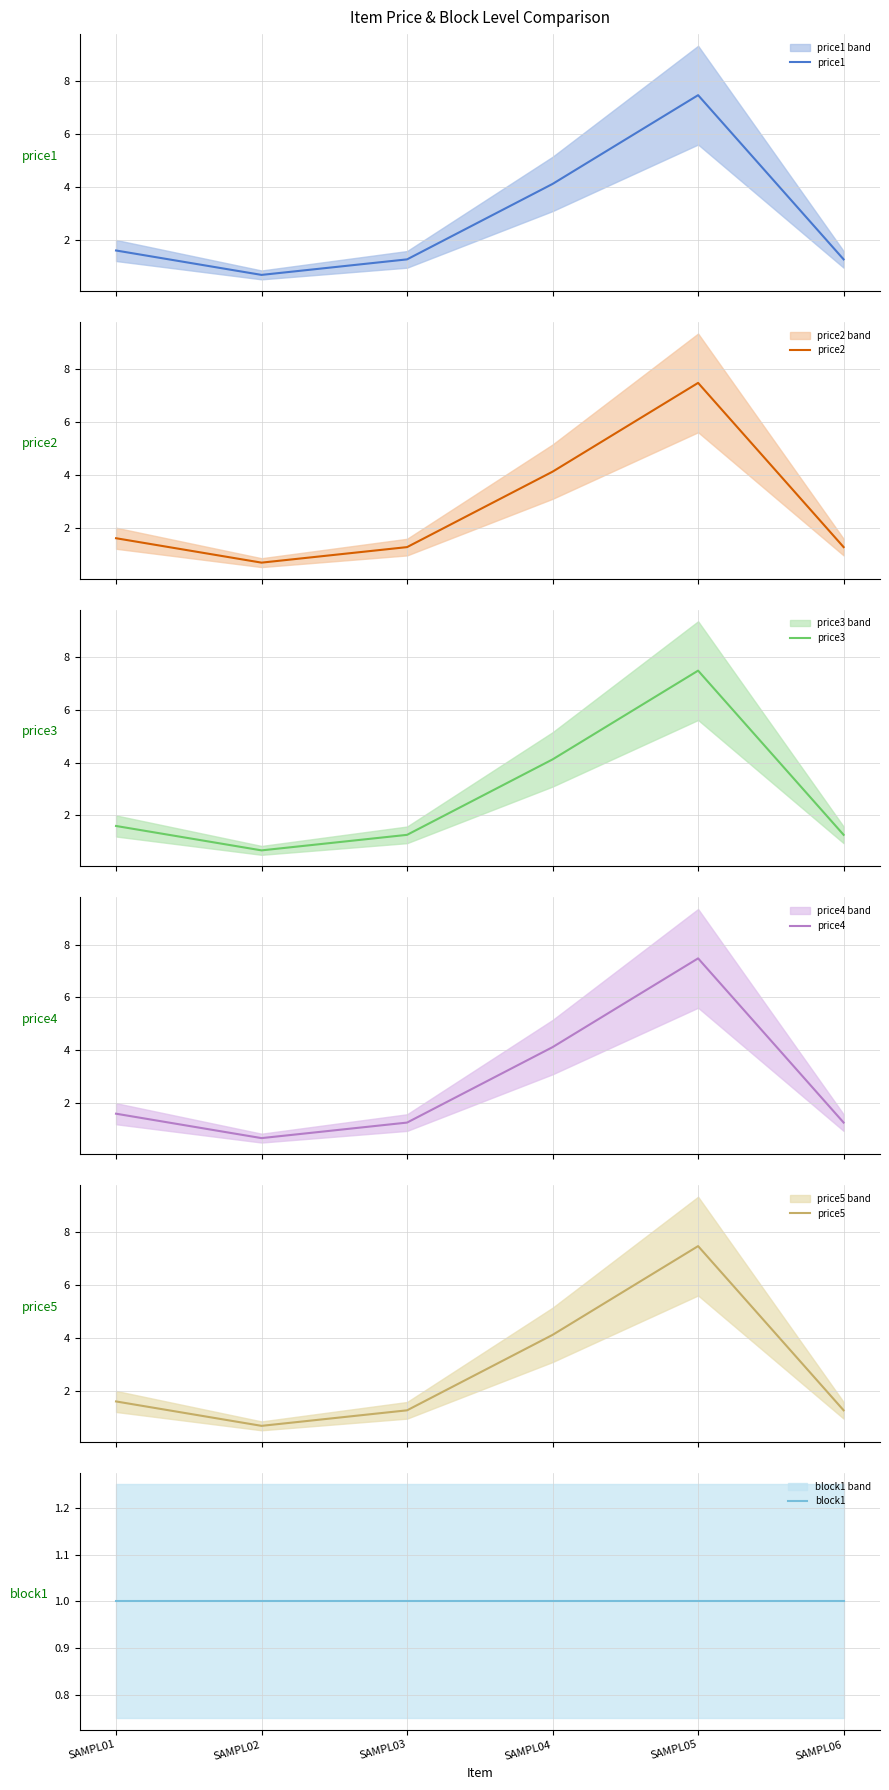

How many data points does each series have?

6